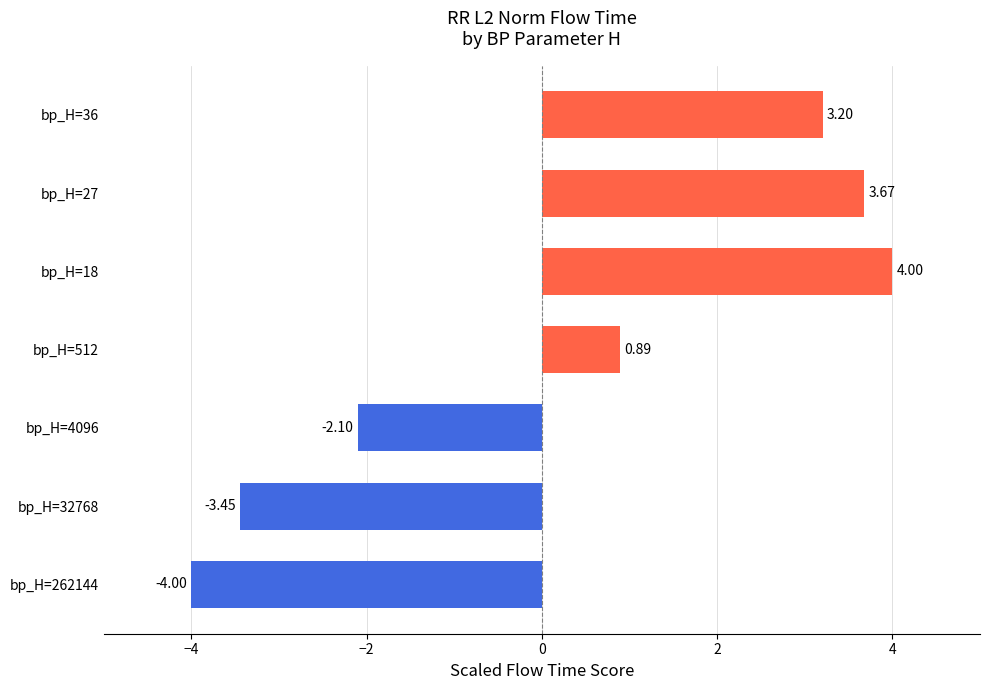

Which category has the highest value across all series?

bp_H=18